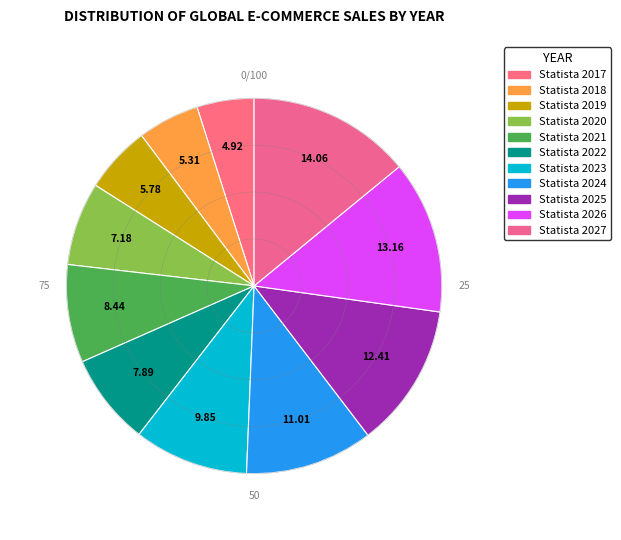

Which category has the smallest portion of the pie?

Statista 2017